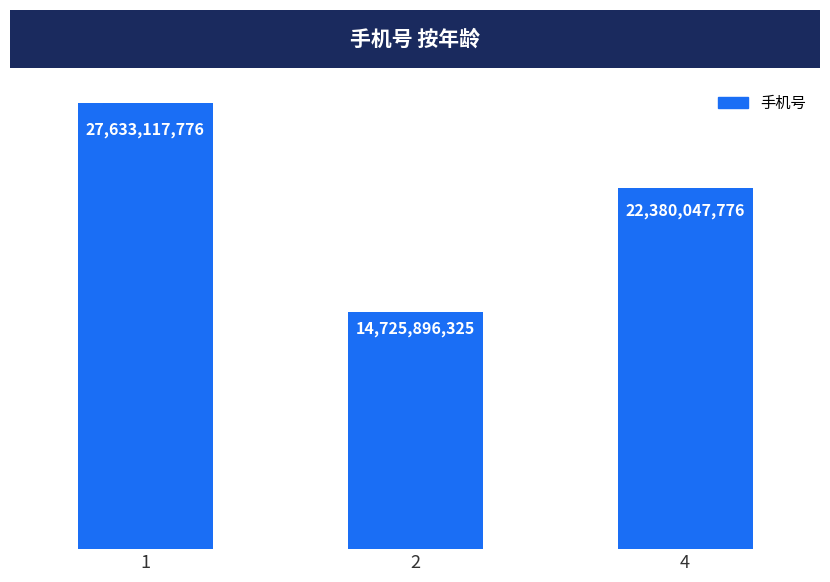

Is it true that the value at 1 is 11666682134?

False